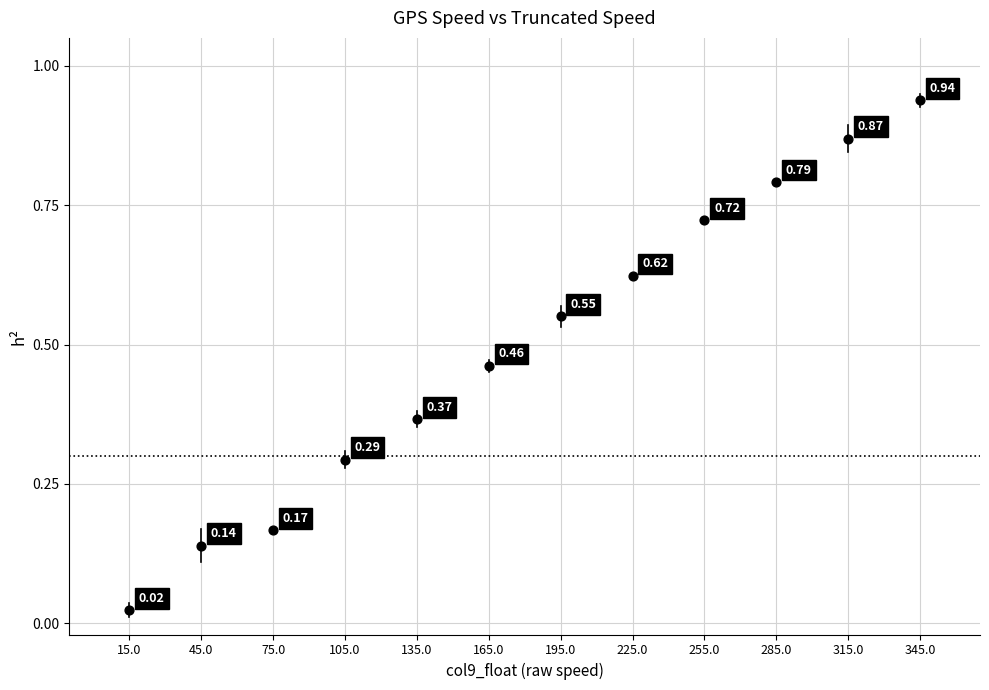

What is the average X value?

180.0